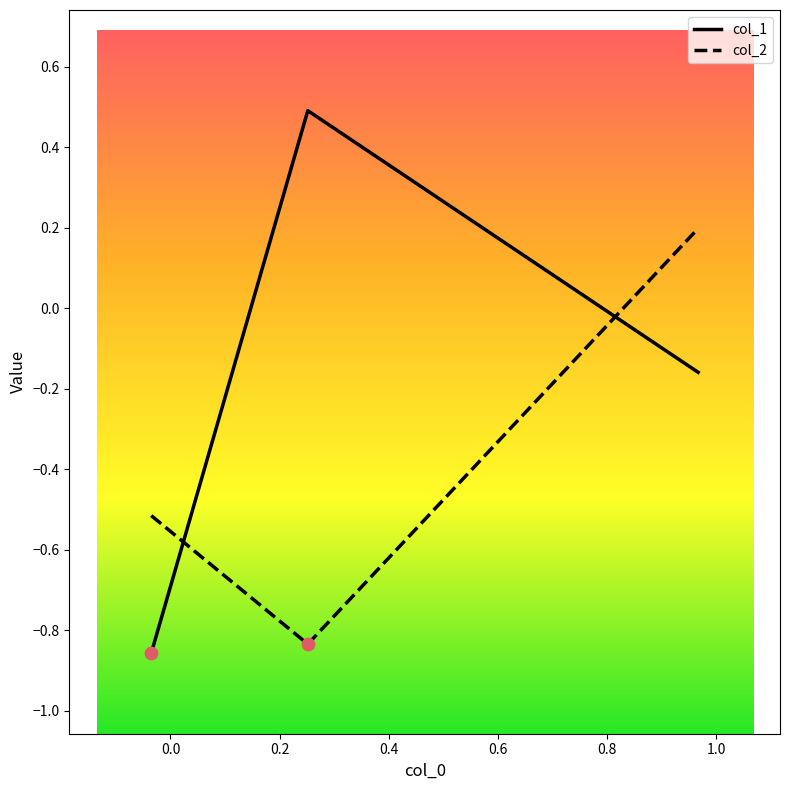

What are all the series names shown in the legend?

col_1, col_2